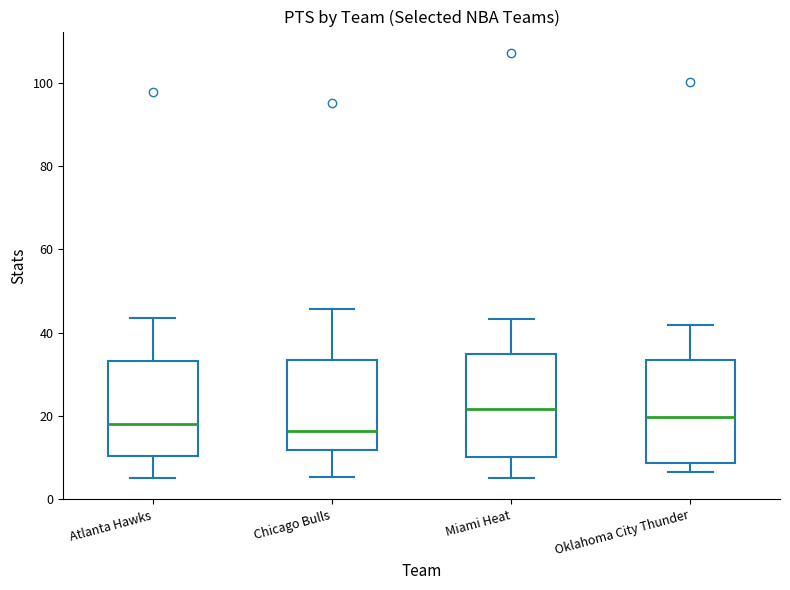

Reading left to right, transcribe this box plot: for each box, give where its median line is, the range the box spans, and where its two whiskers end, as read against the y-axis. The values are not printed on the chart, so give them approximately, as read against the axis.

Atlanta Hawks: median 18, box 10 to 34, whiskers 6 to 44
Chicago Bulls: median 16, box 12 to 34, whiskers 6 to 46
Miami Heat: median 22, box 10 to 34, whiskers 6 to 44
Oklahoma City Thunder: median 20, box 8 to 34, whiskers 6 to 42